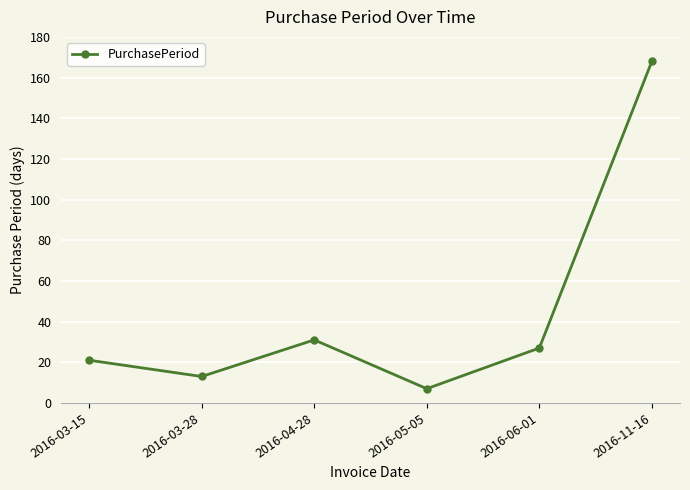

At which label is the value closest to 87?

2016-04-28